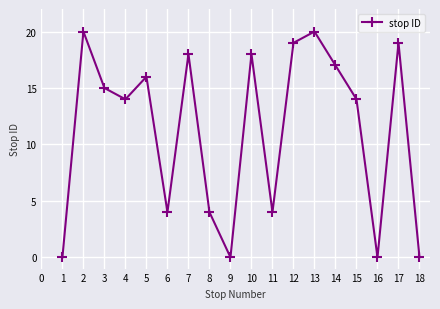

Reading left to right, transcribe all the data shown in this chart.

0	20	15	14	16	4	18	4	0	18	4	19	20	17	14	0	19	0